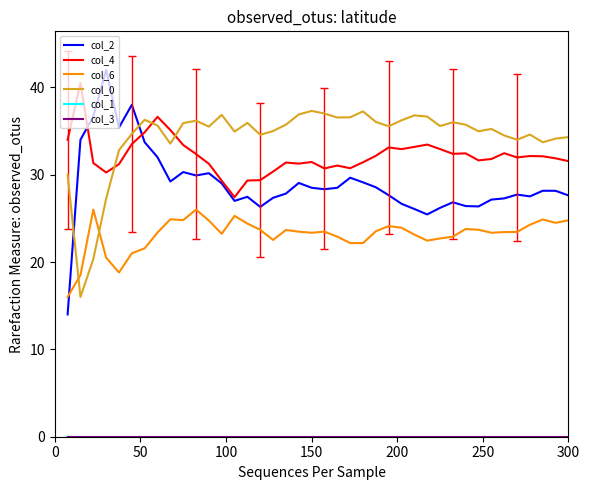

Does the chart have visible grid lines?

No